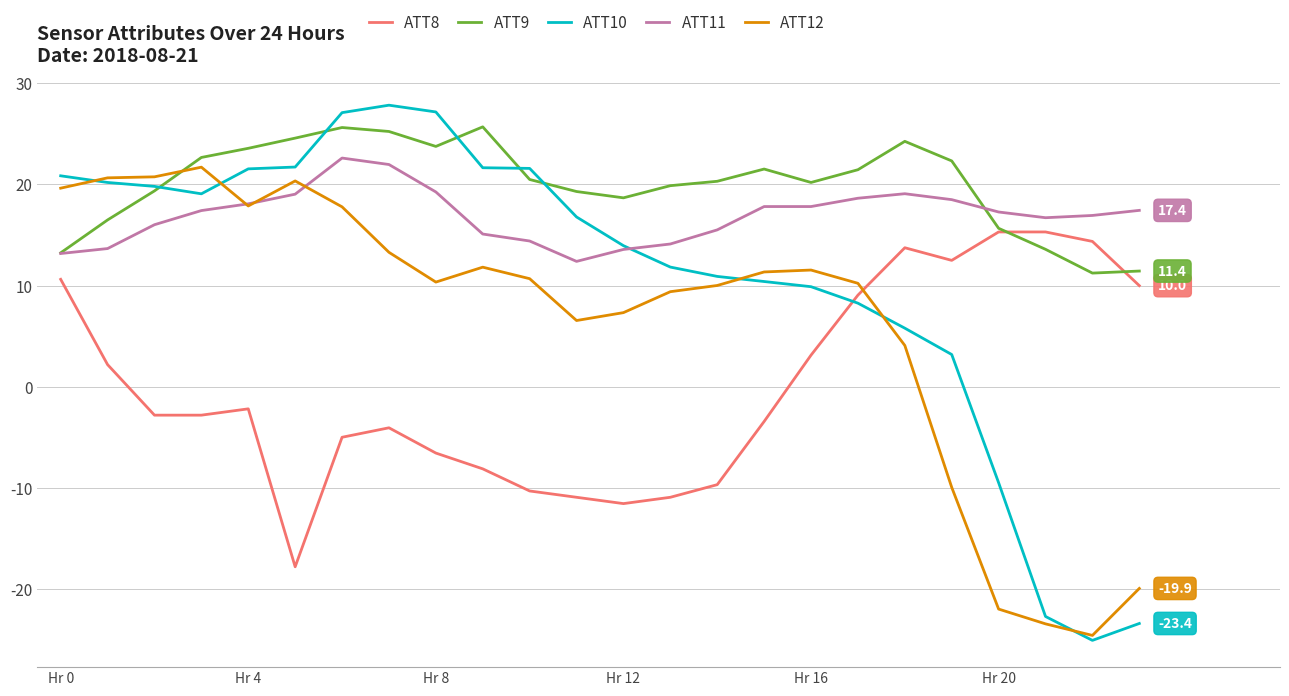

What is the maximum value shown in the chart?

27.8